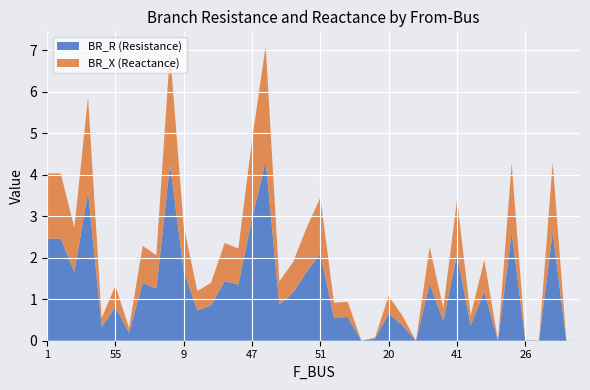

What is the total value across all series at 41?

3.4